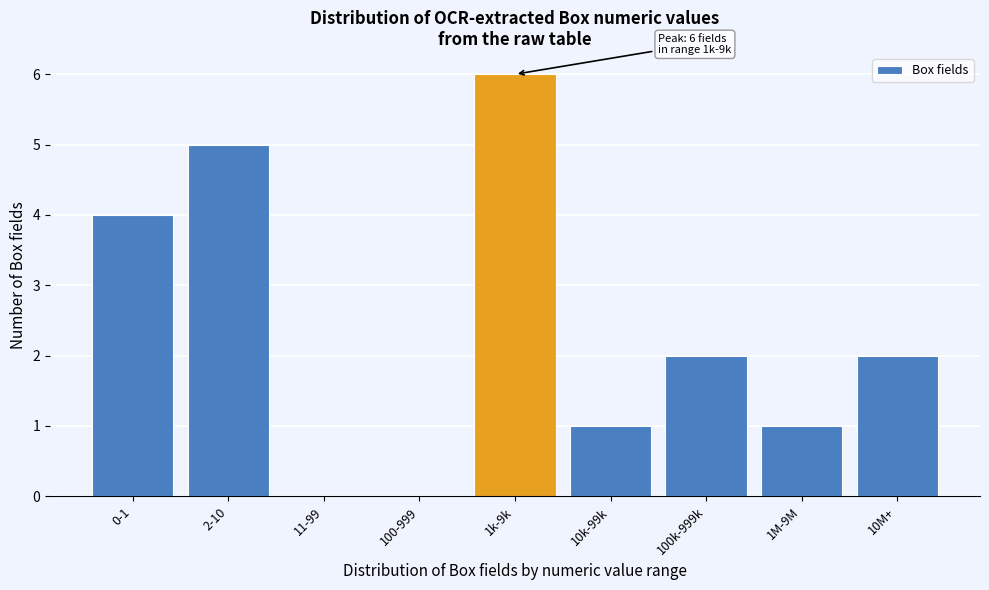

Reading right to left, transcribe all the data shown in this chart.

10M+=2	1M-9M=1	100k-999k=2	10k-99k=1	1k-9k=6	100-999=0	11-99=0	2-10=5	0-1=4